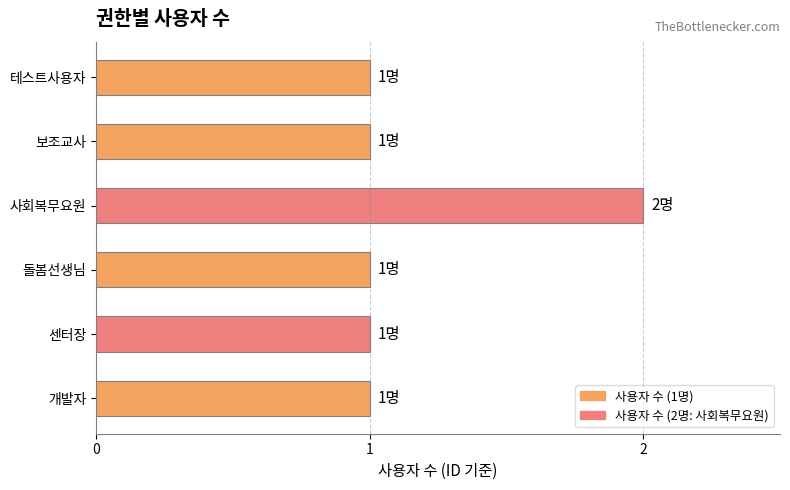

What is the sum of all values?

7